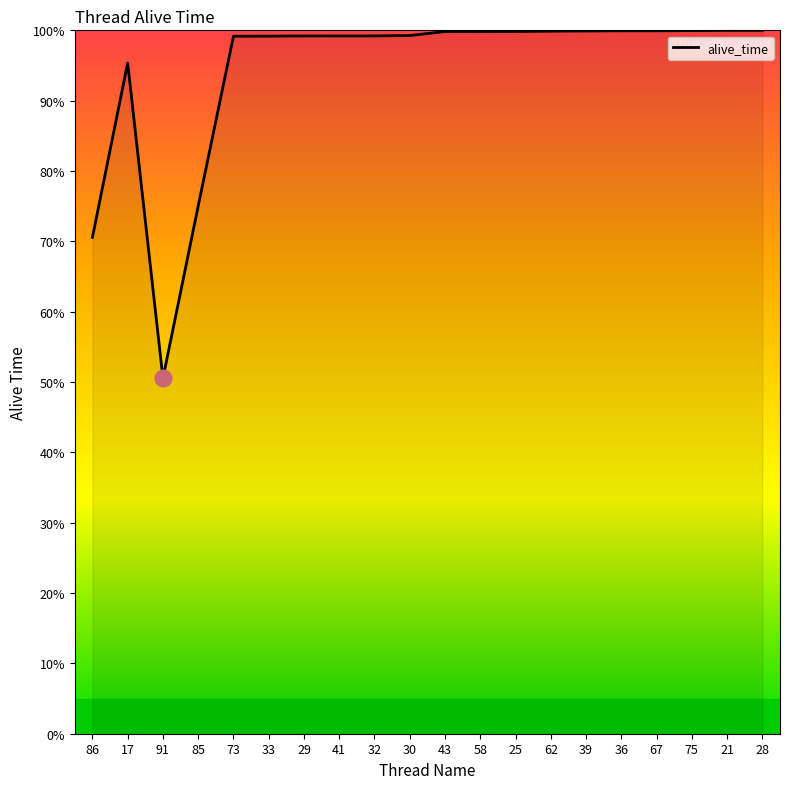

What is the ratio of the value at 33 to the value at 32?

1.0